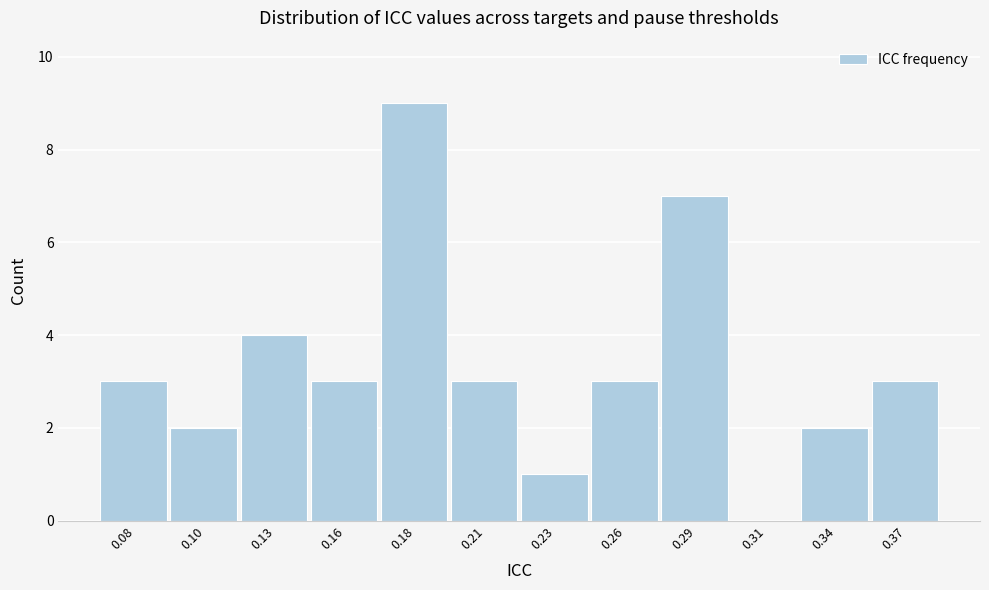

Reading right to left, list all the values displayed in this chart.

0.37=3	0.34=2	0.31=0	0.29=7	0.26=3	0.23=1	0.21=3	0.18=9	0.16=3	0.13=4	0.10=2	0.08=3